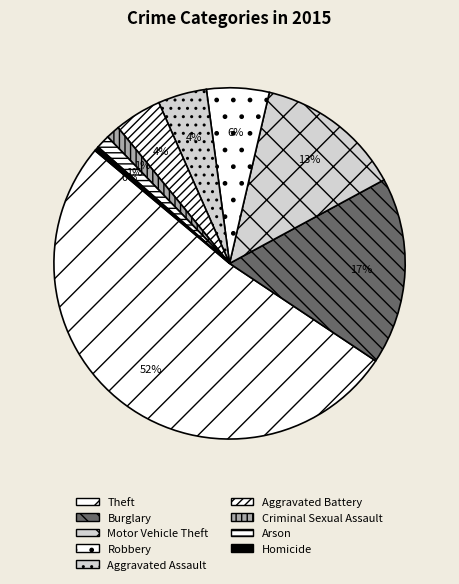

Which category accounts for the majority?

Theft